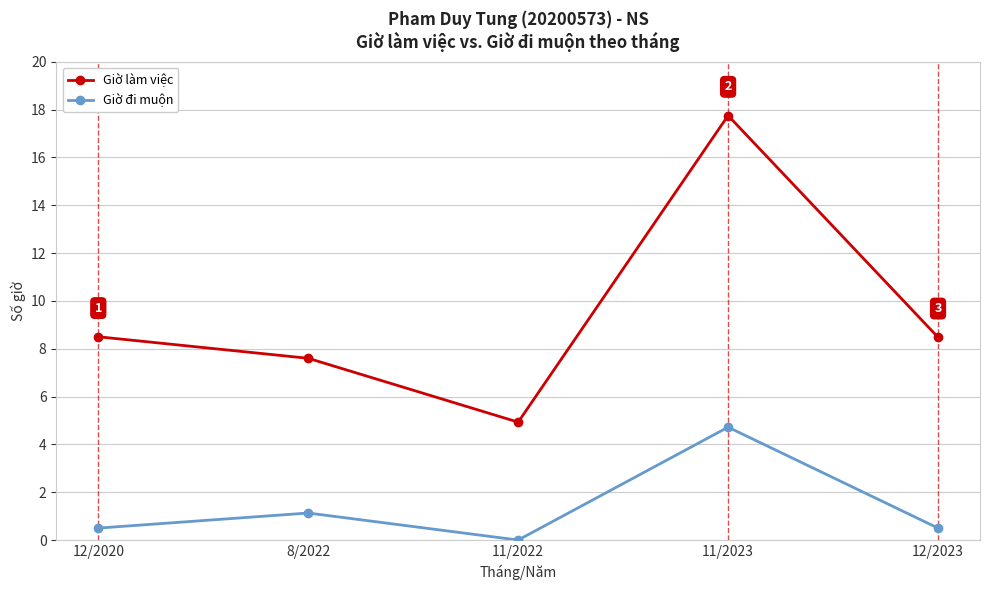

What position from the right is 11/2022?

3